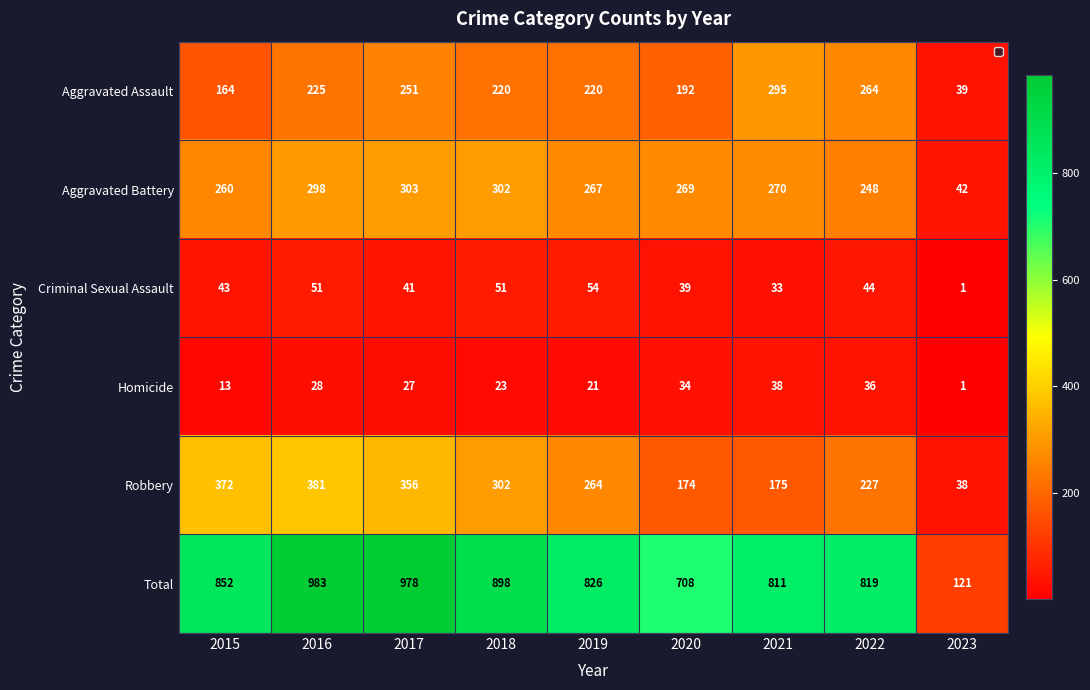

Is the value of Aggravated Battery at 2023 greater than the value of Aggravated Assault at 2022?

No